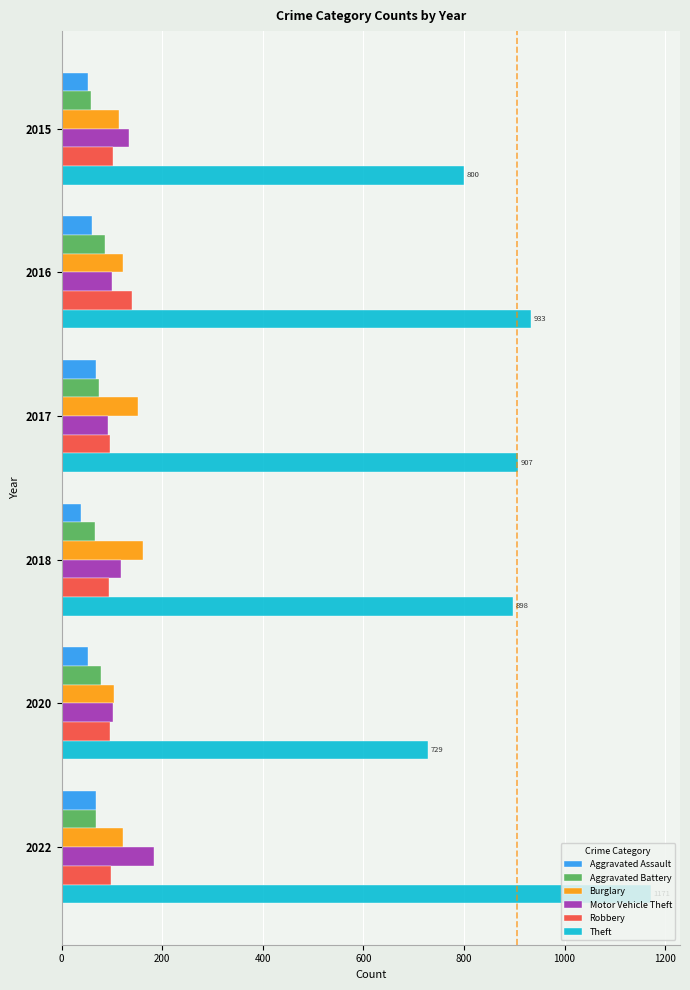

What is the highest value of the Aggravated Battery series?

87